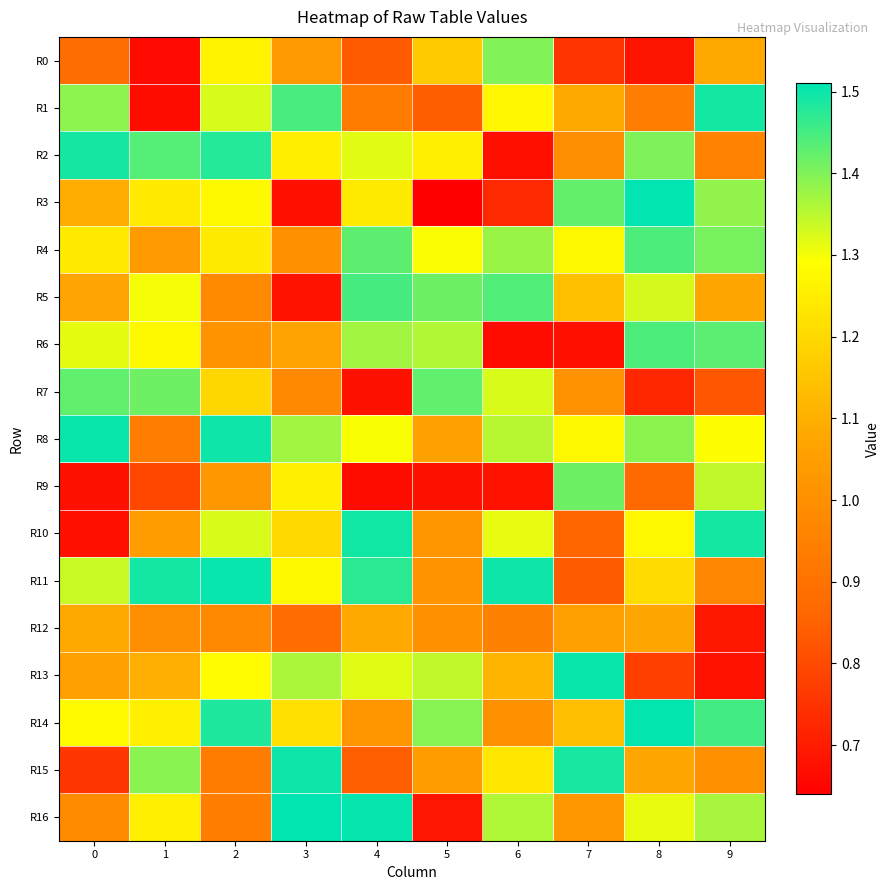

Reading left to right, list all the values displayed in this chart.

R0: 0=0.9	1=0.7	2=1.3	3=1.0	4=0.8	5=1.2	6=1.4	7=0.8	8=0.7	9=1.1
R1: 0=1.4	1=0.7	2=1.3	3=1.4	4=0.9	5=0.8	6=1.3	7=1.1	8=0.9	9=1.5
R2: 0=1.5	1=1.4	2=1.5	3=1.3	4=1.3	5=1.3	6=0.7	7=1.0	8=1.4	9=1.0
R3: 0=1.1	1=1.2	2=1.3	3=0.7	4=1.2	5=0.6	6=0.7	7=1.4	8=1.5	9=1.4
R4: 0=1.2	1=1.0	2=1.2	3=1.0	4=1.4	5=1.3	6=1.4	7=1.3	8=1.4	9=1.4
R5: 0=1.1	1=1.3	2=1.0	3=0.7	4=1.4	5=1.4	6=1.4	7=1.1	8=1.3	9=1.1
R6: 0=1.3	1=1.3	2=1.0	3=1.1	4=1.4	5=1.4	6=0.7	7=0.7	8=1.4	9=1.4
R7: 0=1.4	1=1.4	2=1.2	3=1.0	4=0.7	5=1.4	6=1.3	7=1.0	8=0.7	9=0.8
R8: 0=1.5	1=0.9	2=1.5	3=1.4	4=1.3	5=1.1	6=1.4	7=1.3	8=1.4	9=1.3
R9: 0=0.7	1=0.8	2=1.0	3=1.3	4=0.7	5=0.7	6=0.7	7=1.4	8=0.9	9=1.3
R10: 0=0.7	1=1.0	2=1.3	3=1.2	4=1.5	5=1.0	6=1.3	7=0.9	8=1.3	9=1.5
R11: 0=1.3	1=1.5	2=1.5	3=1.3	4=1.5	5=1.0	6=1.5	7=0.8	8=1.2	9=1.0
R12: 0=1.1	1=1.0	2=1.0	3=0.9	4=1.1	5=1.0	6=1.0	7=1.1	8=1.1	9=0.7
R13: 0=1.1	1=1.1	2=1.3	3=1.4	4=1.3	5=1.3	6=1.1	7=1.5	8=0.8	9=0.7
R14: 0=1.3	1=1.3	2=1.5	3=1.2	4=1.0	5=1.4	6=1.0	7=1.1	8=1.5	9=1.5
R15: 0=0.8	1=1.4	2=0.9	3=1.5	4=0.8	5=1.0	6=1.2	7=1.5	8=1.1	9=1.0
R16: 0=1.0	1=1.3	2=0.9	3=1.5	4=1.5	5=0.7	6=1.4	7=1.0	8=1.3	9=1.4